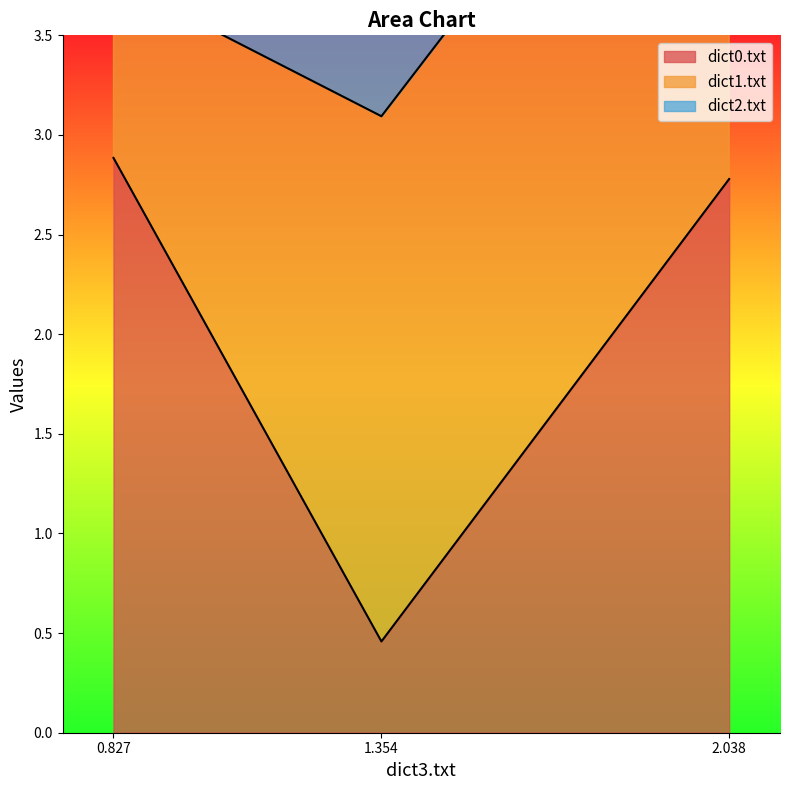

At which label is dict0.txt closest to 1?

1.354